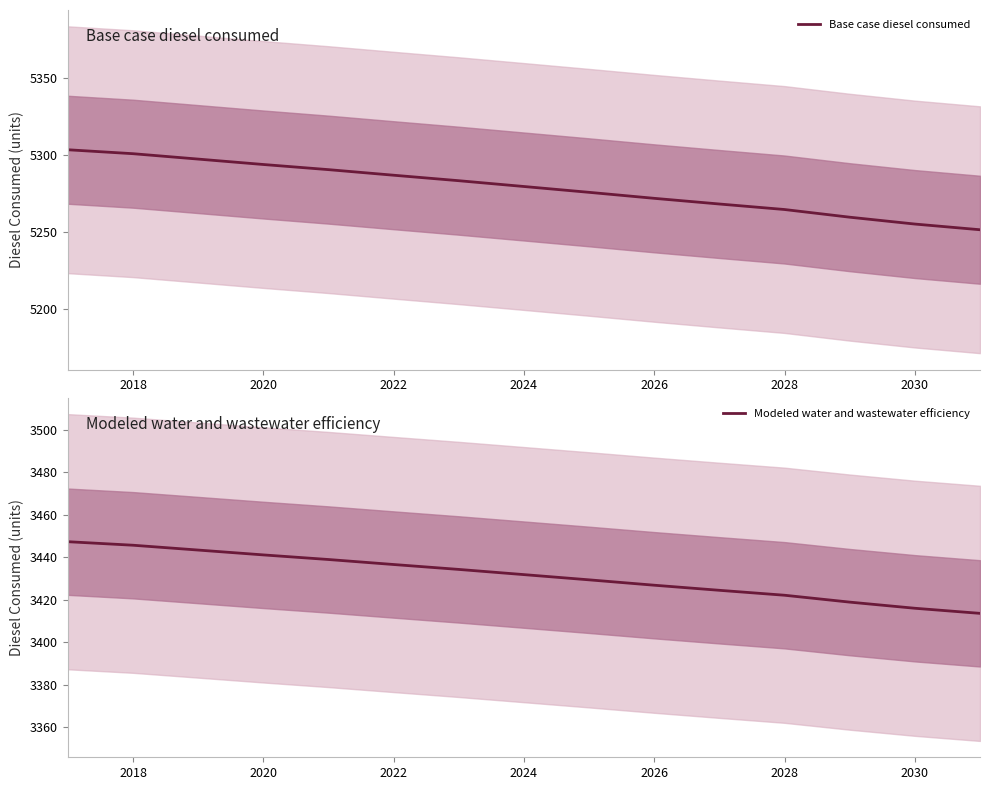

What is the maximum value for Base case diesel consumed?

5303.5